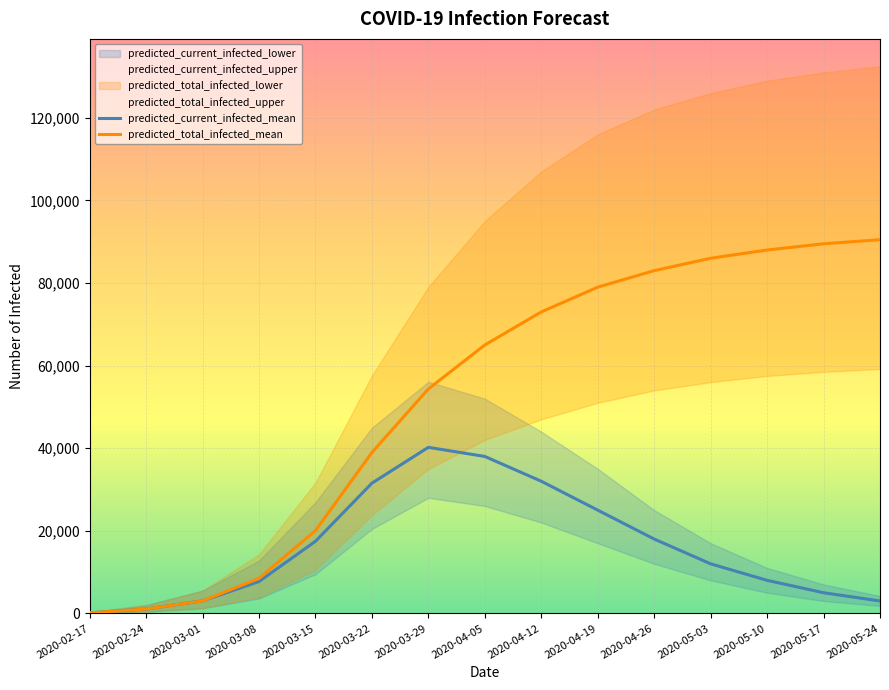

Which series has the widest spread of values?

predicted_total_infected_upper